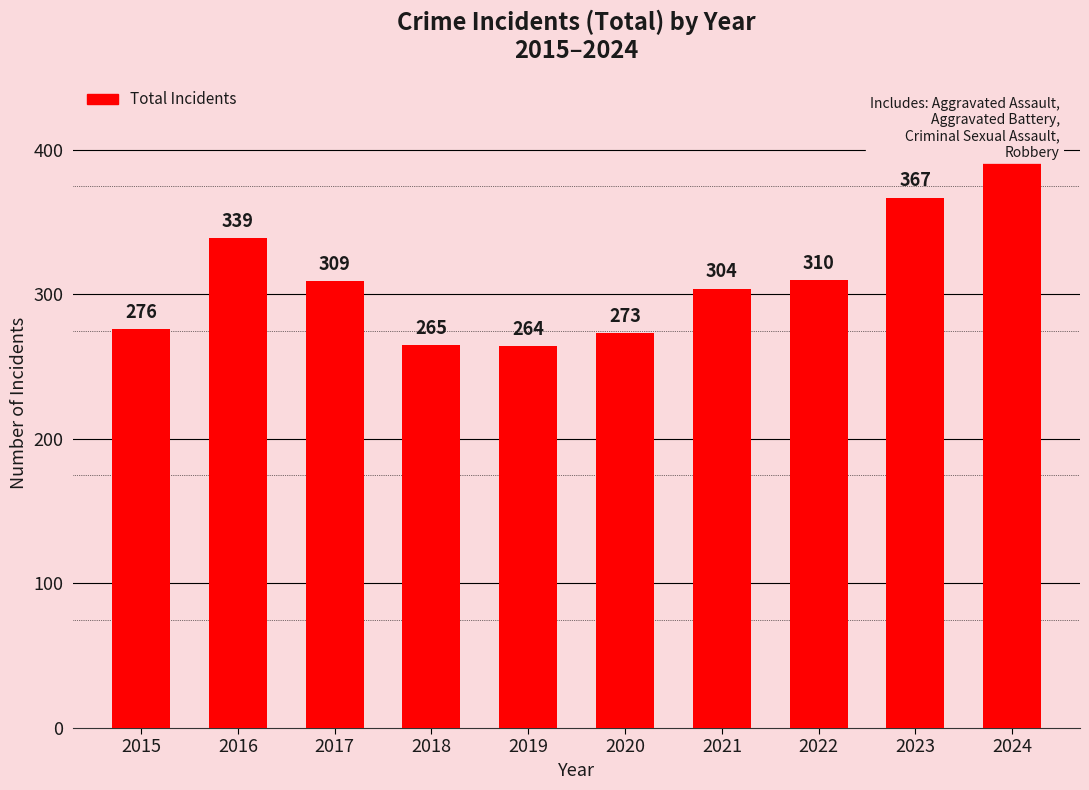

Which label corresponds to the smallest value in the chart?

2019